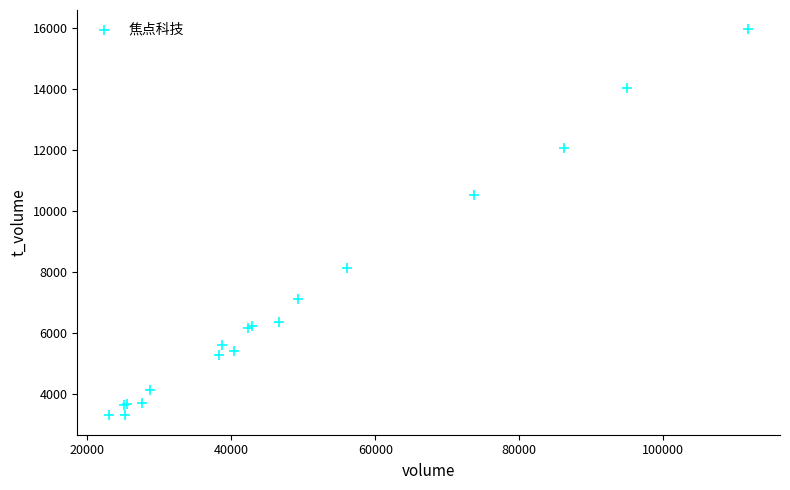

What Y value in the scatter plot is closest to 9631?

10519